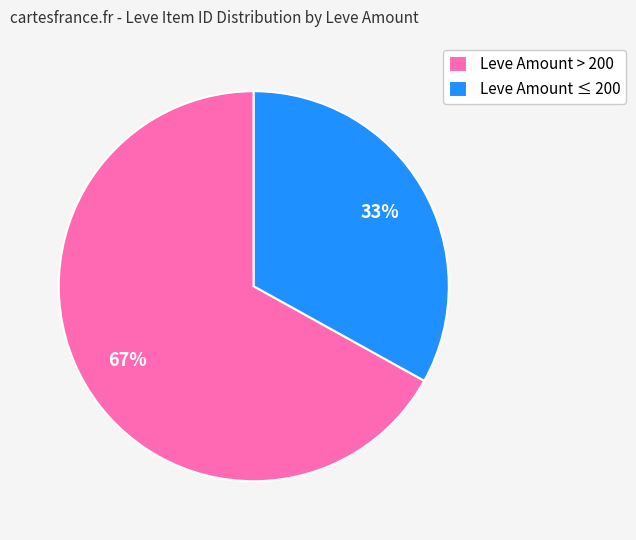

True or false: Leve Amount > 200 accounts for 67% of the total.

True